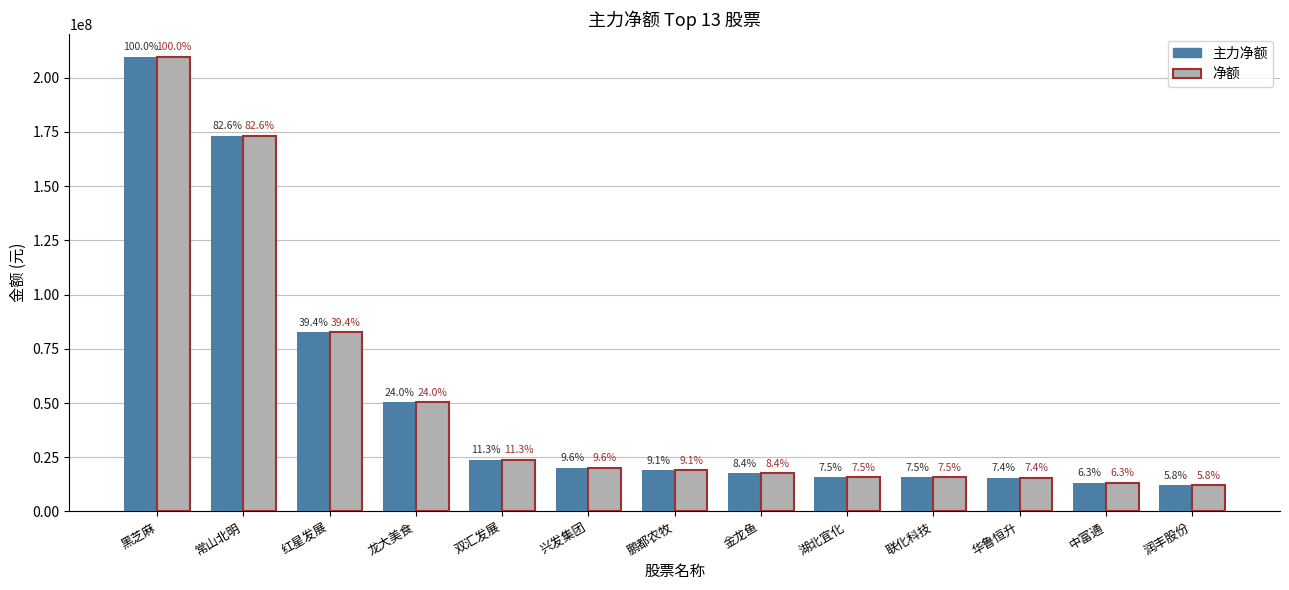

Are the bars grouped side by side (vs. stacked)?

Yes